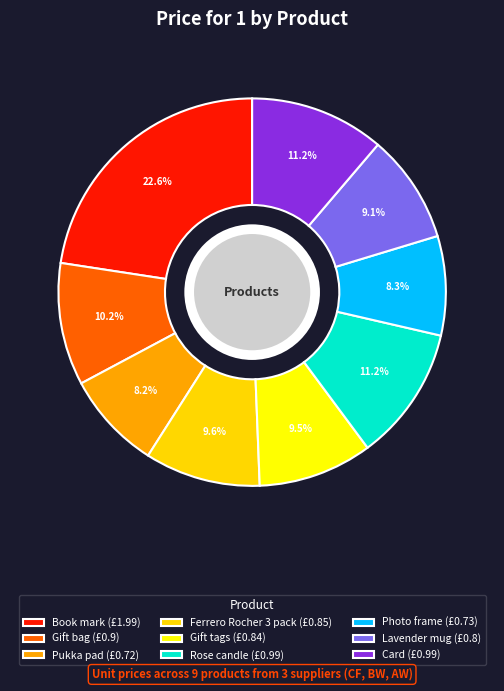

To the nearest percent, what is the difference between the Rose candle and Gift bag slice percentages?

1%